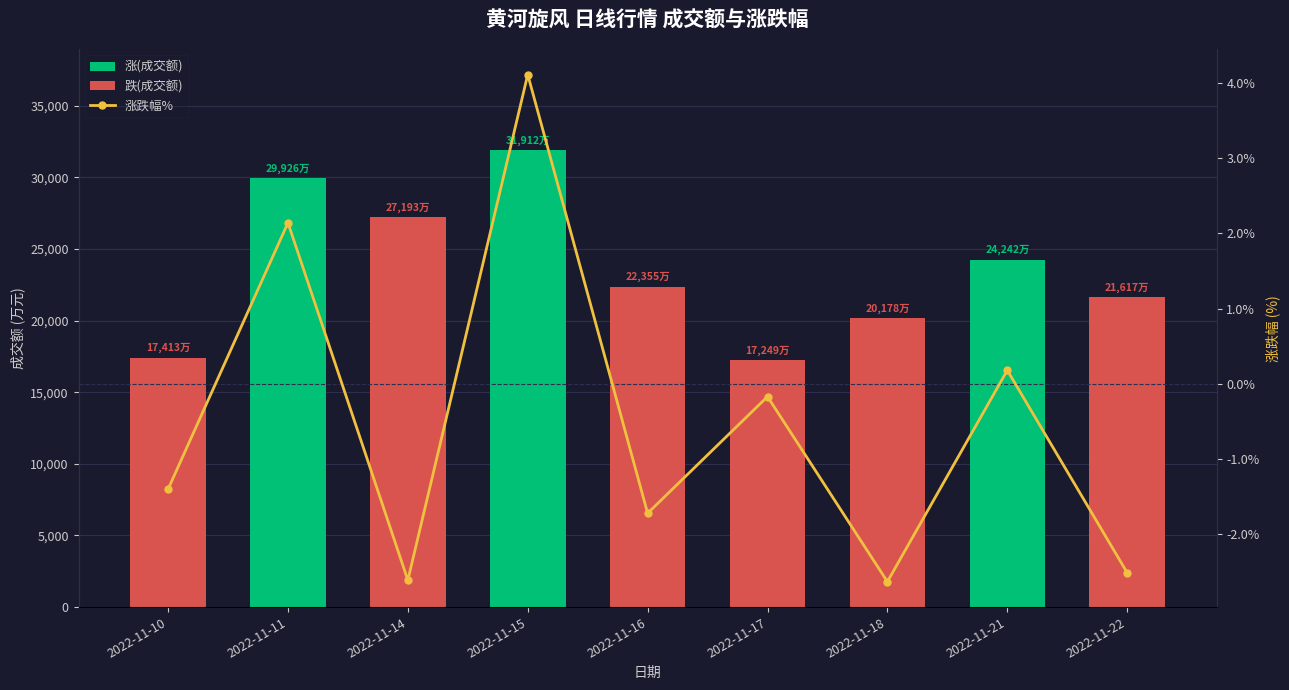

What is the smallest value displayed?

-2.6